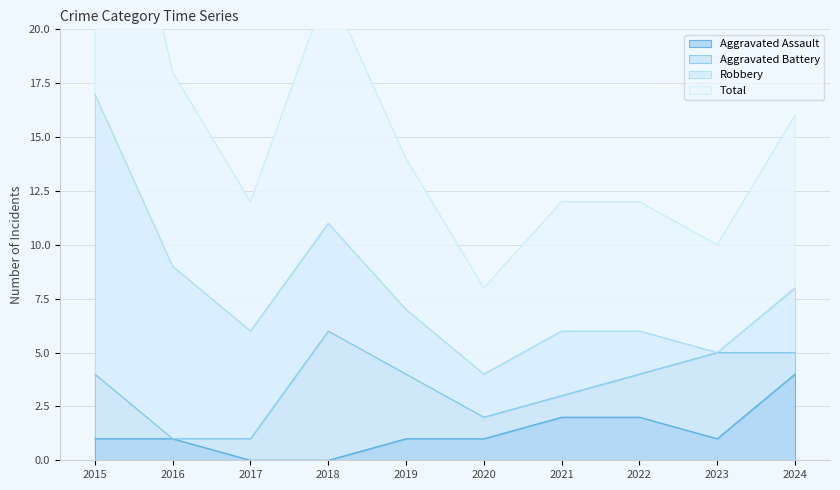

Which category has the highest value in the Aggravated Assault series?

2024